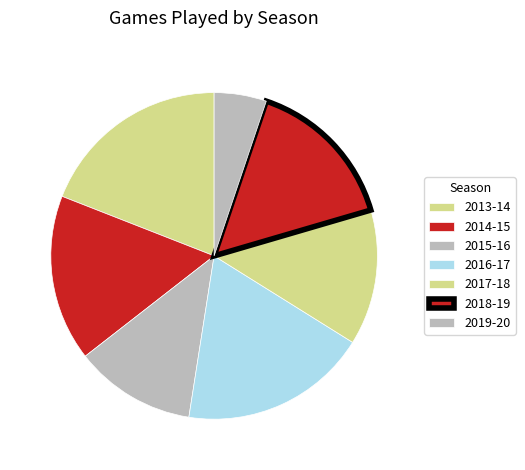

Approximately how many times larger is the value at 2013-14 compared to 2019-20?

3.7